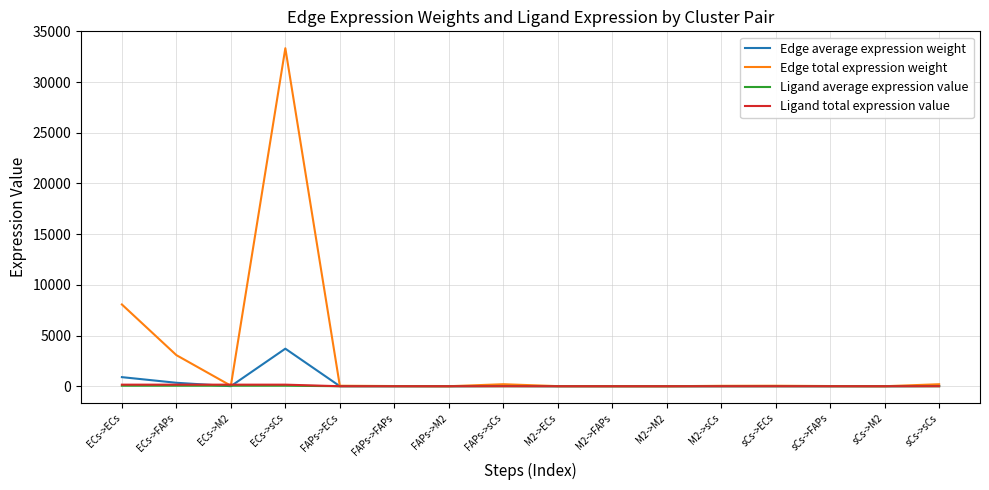

Which category has the highest value across all series?

ECs->sCs